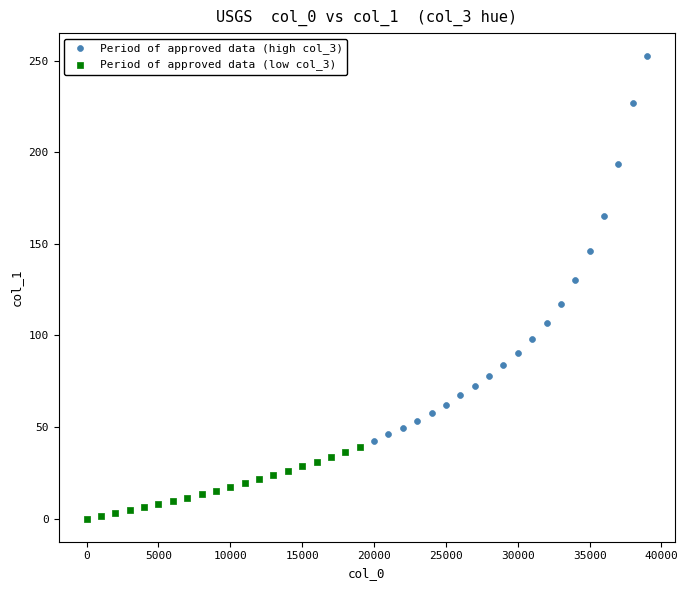

Which series has the largest Y range (max minus min)?

Period of approved data (high col_3)